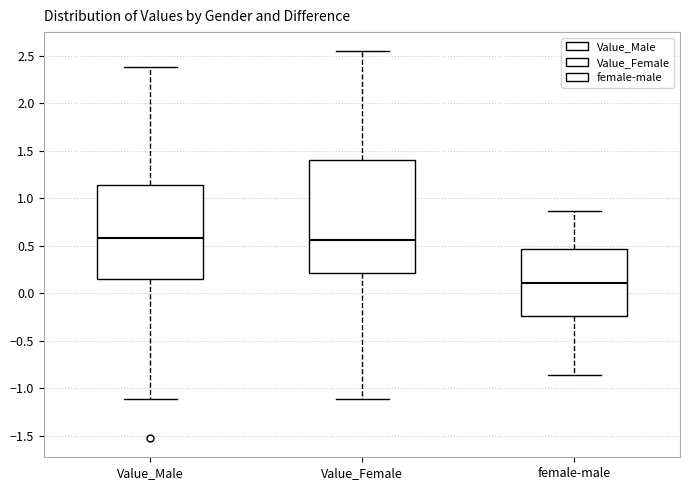

Reading left to right, read every box against the y-axis: the position of its median line, the range the box covers, and the ends of its whiskers. The values are not printed on the chart, so give them approximately, as read against the axis.

Value_Male: median 0.60, box 0.15 to 1.15, whiskers -1.10 to 2.40
Value_Female: median 0.55, box 0.20 to 1.40, whiskers -1.10 to 2.55
female-male: median 0.10, box -0.25 to 0.45, whiskers -0.85 to 0.85